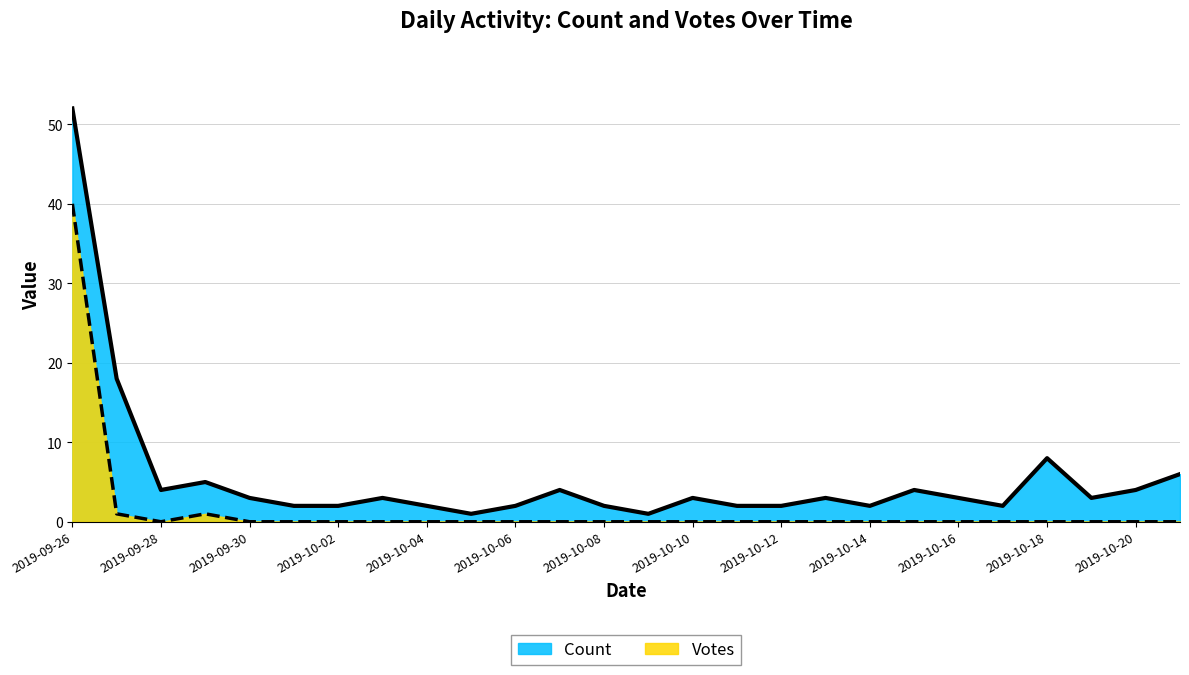

What is the label of the 26th point from the right?

2019-09-26